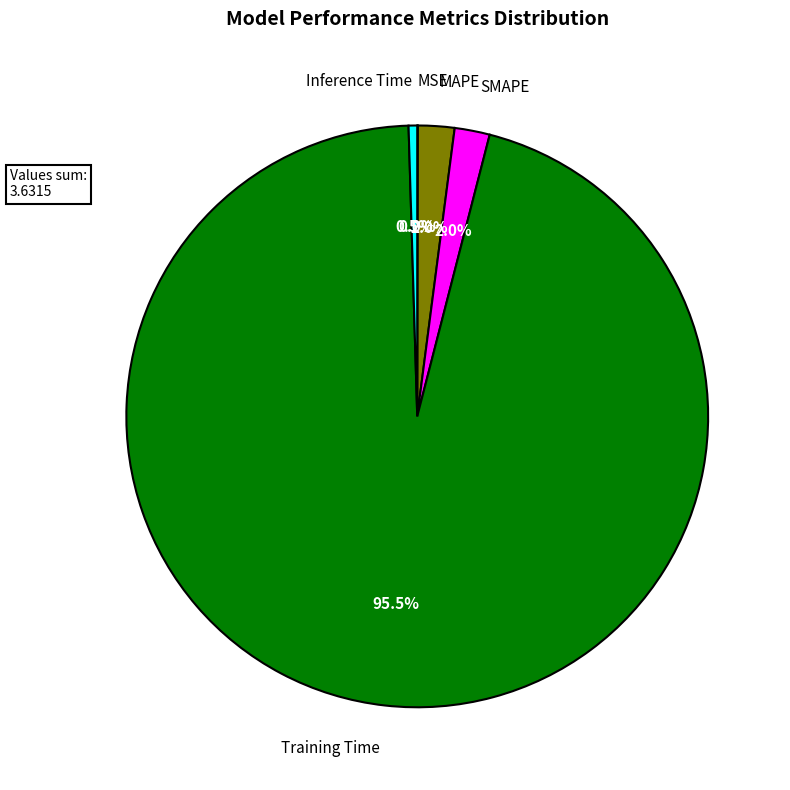

Is the sum of MAPE and Training Time greater than half?

Yes